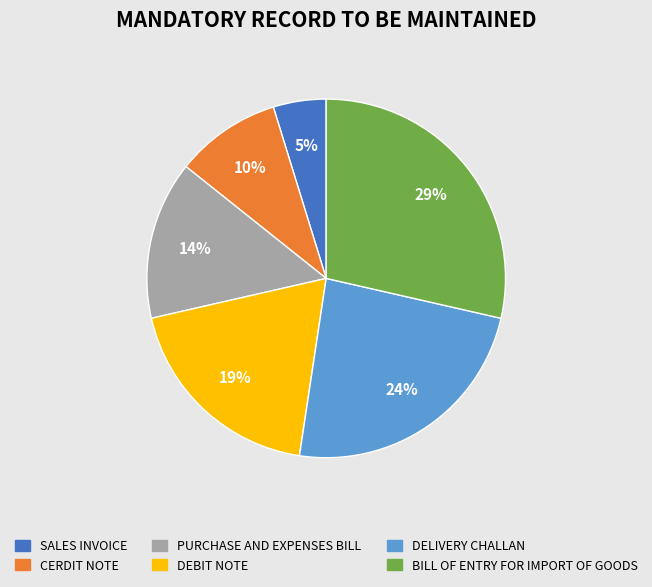

Combined, do DELIVERY CHALLAN and SALES INVOICE account for over 50%?

No